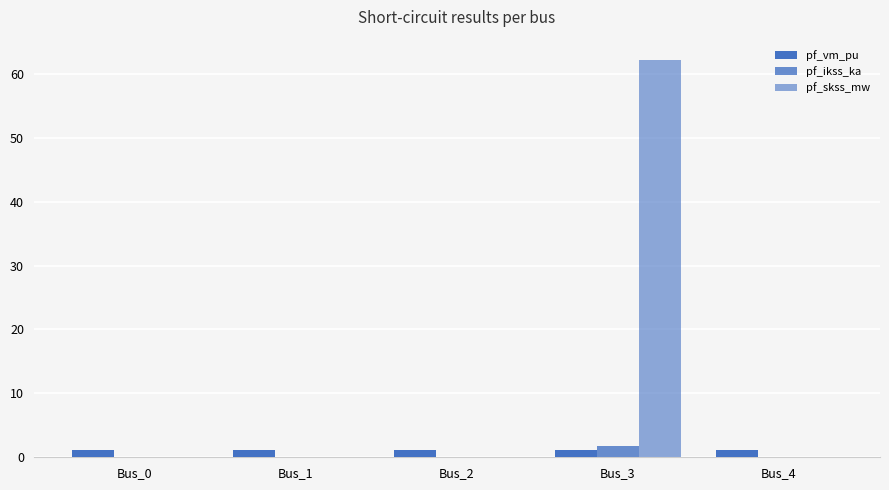

Rank the series at Bus_0 from highest to lowest value.

pf_vm_pu, pf_ikss_ka, pf_skss_mw